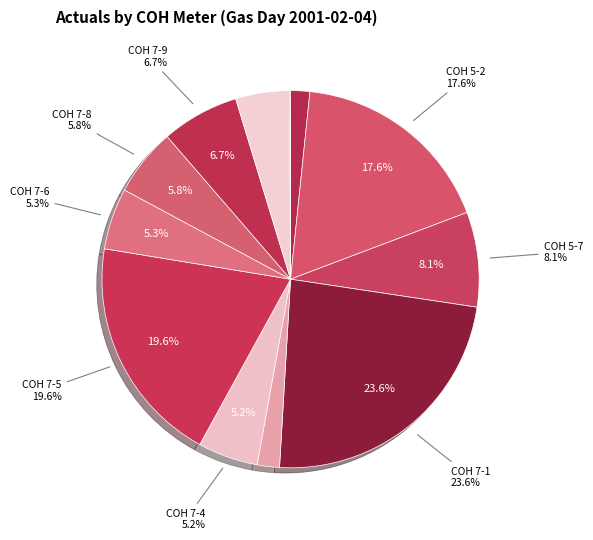

Is there a majority slice in this chart?

No